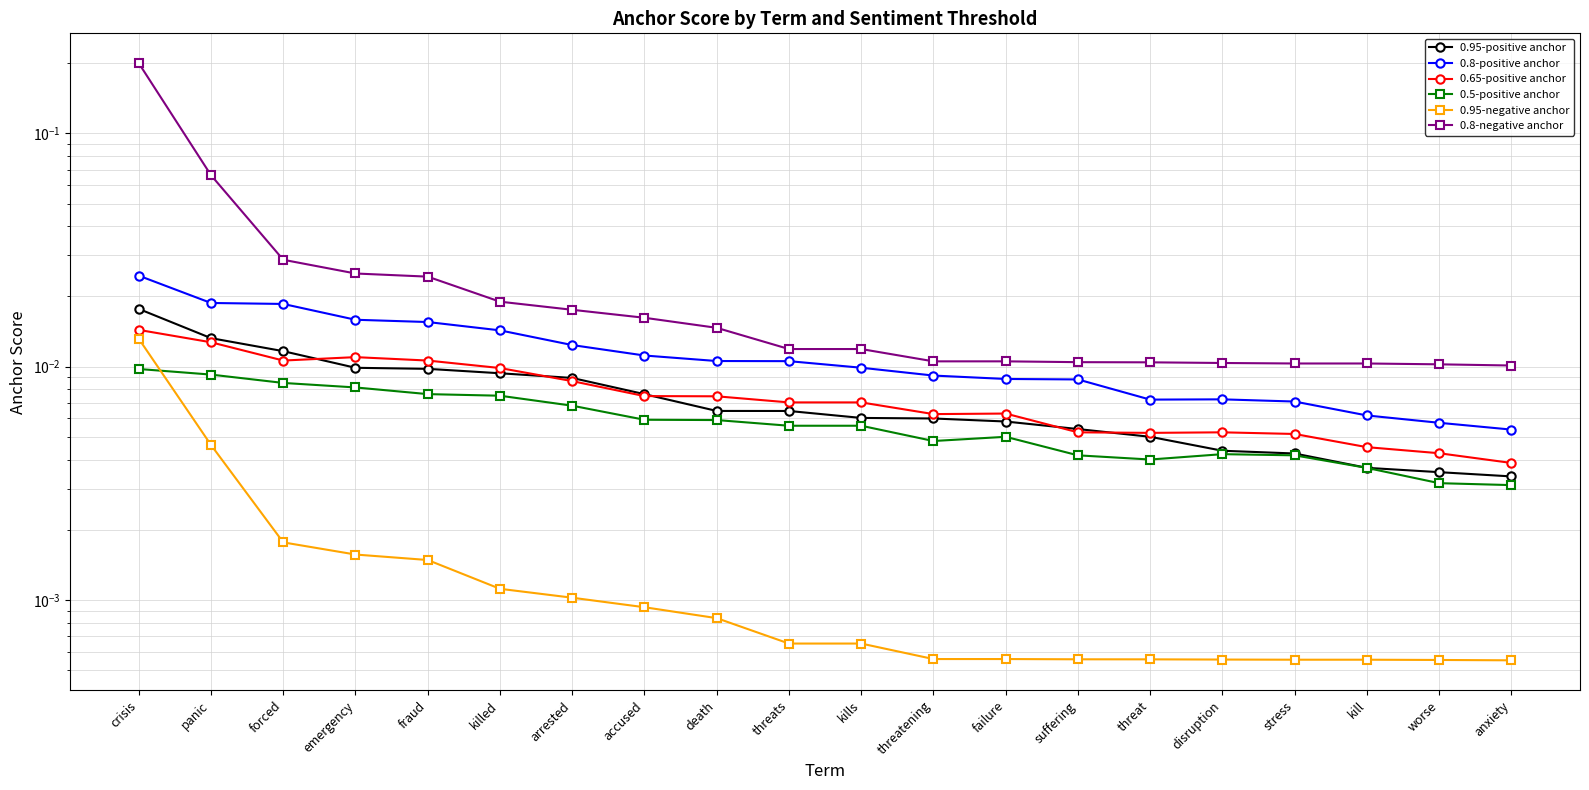

Which series changed the most between crisis and worse?

0.8-negative anchor